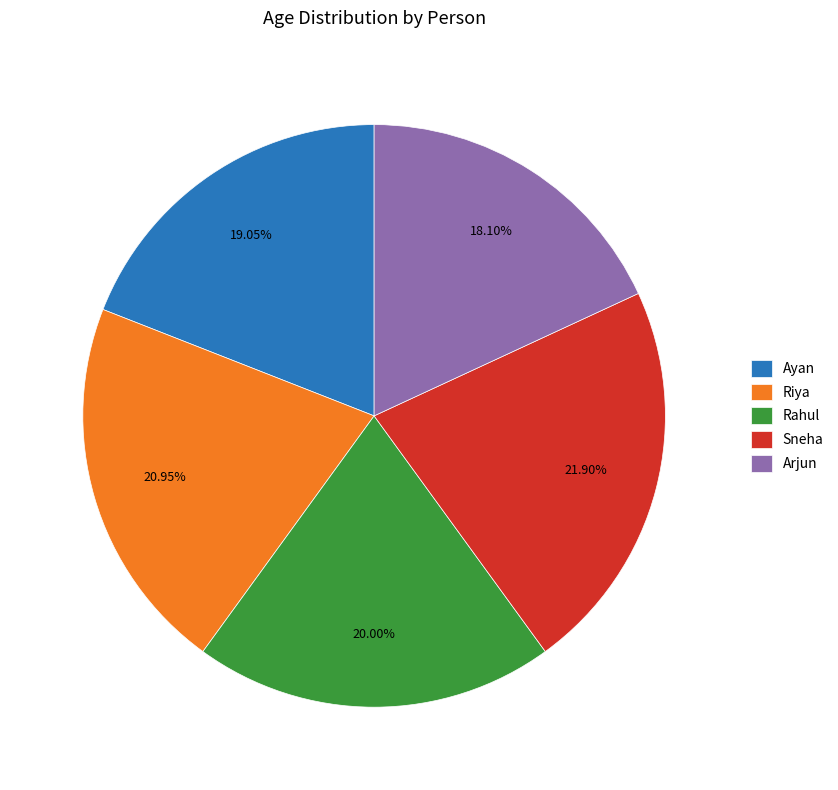

Which category has the smallest portion of the pie?

Arjun